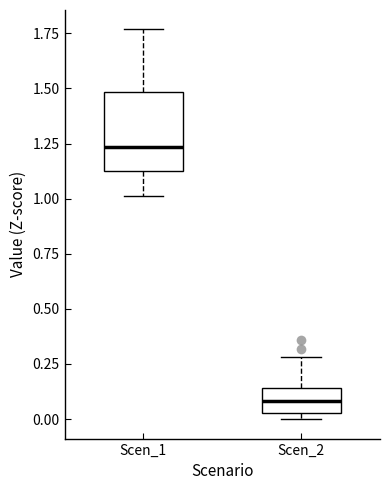

Where is the lower edge of the box for Scen_1 on the y-axis? The values are not printed on the chart, so give them approximately, as read against the axis.

1.10